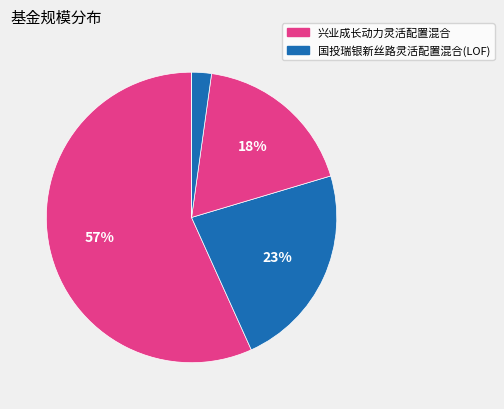

Count the number of slices in the pie.

5